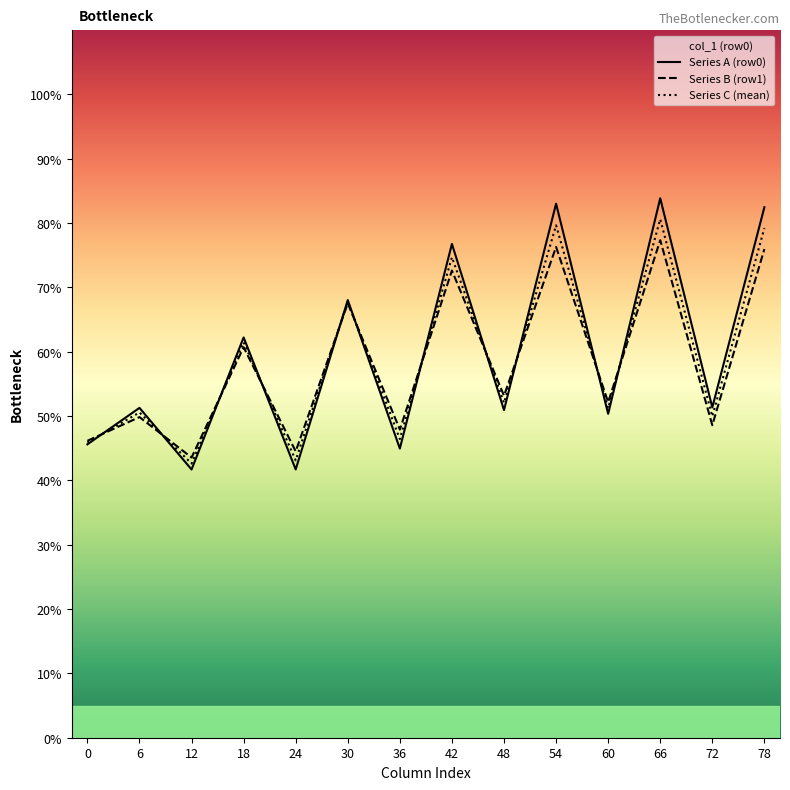

At which label does Series B (row1) first exceed 53?

18